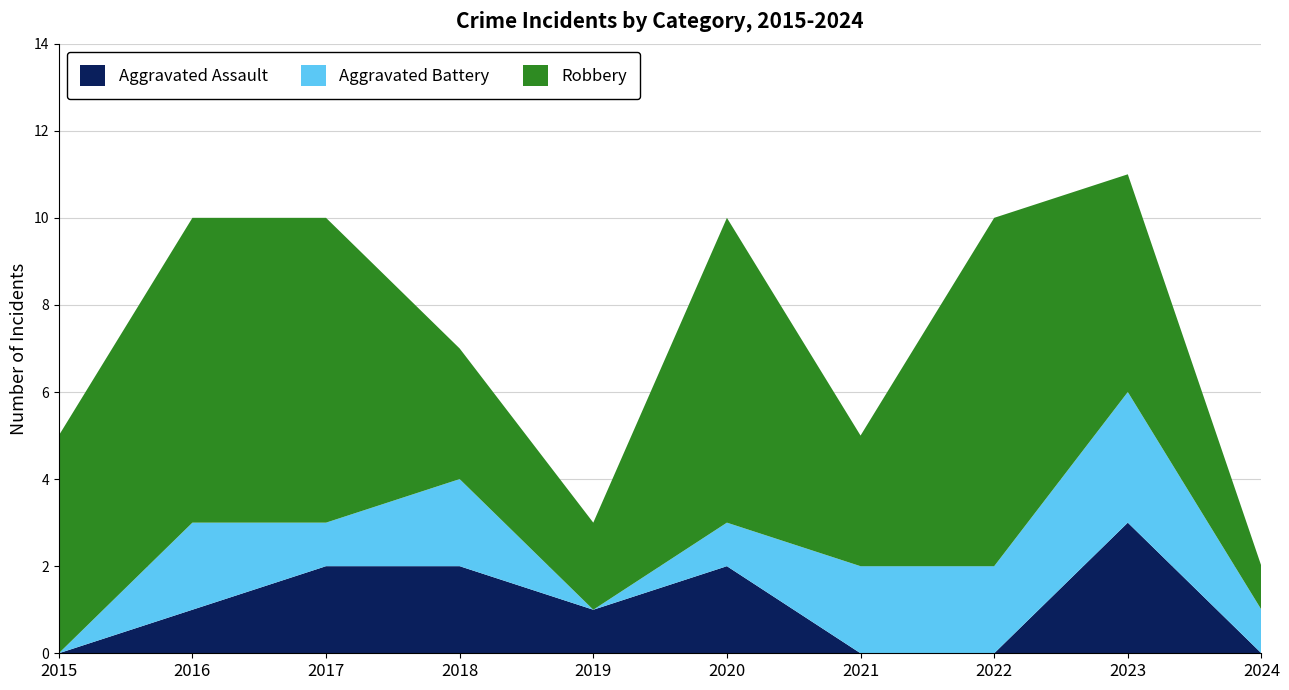

Reading right to left, extract all data points from this chart.

Aggravated Assault: 2024=0	2023=3	2022=0	2021=0	2020=2	2019=1	2018=2	2017=2	2016=1	2015=0
Aggravated Battery: 2024=1	2023=3	2022=2	2021=2	2020=1	2019=0	2018=2	2017=1	2016=2	2015=0
Robbery: 2024=1	2023=5	2022=8	2021=3	2020=7	2019=2	2018=3	2017=7	2016=7	2015=5